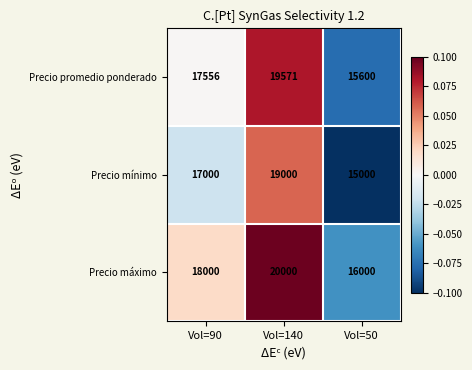

At Vol=50, list the series in order from largest to smallest.

Precio máximo, Precio promedio ponderado, Precio mínimo